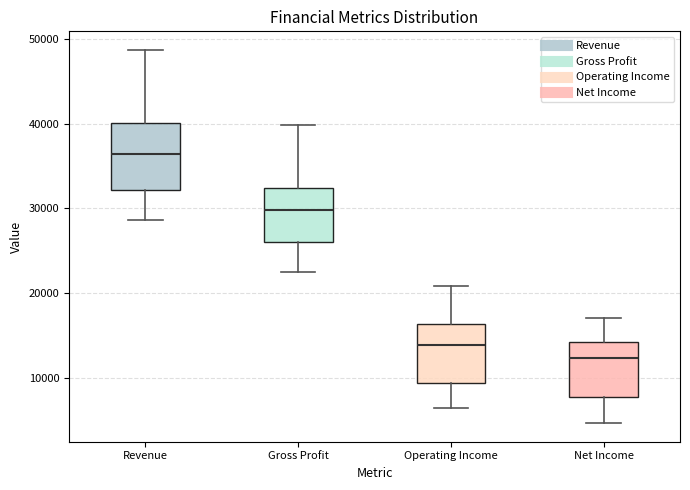

Which box has the lowest median line?

Net Income